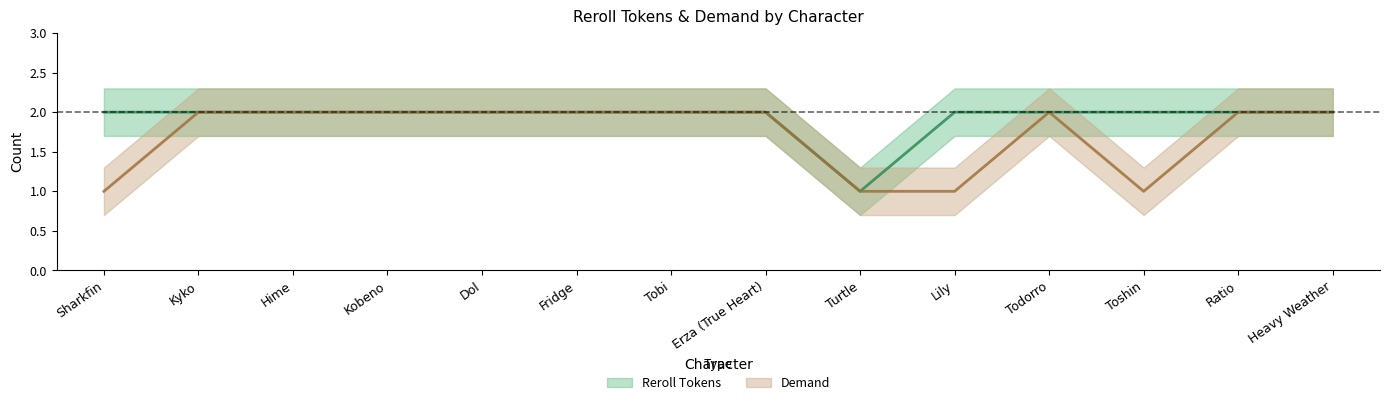

What is the difference between the second highest and minimum values in the Demand series?

1